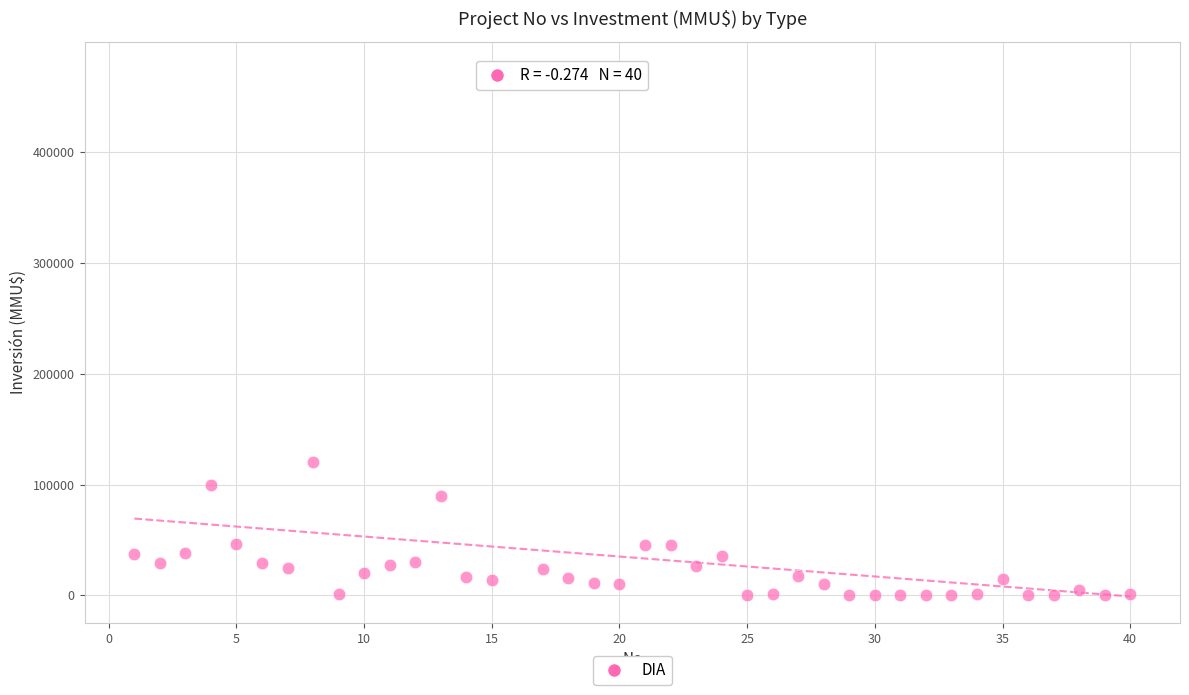

What Y value in the scatter plot is closest to 238000?

120000